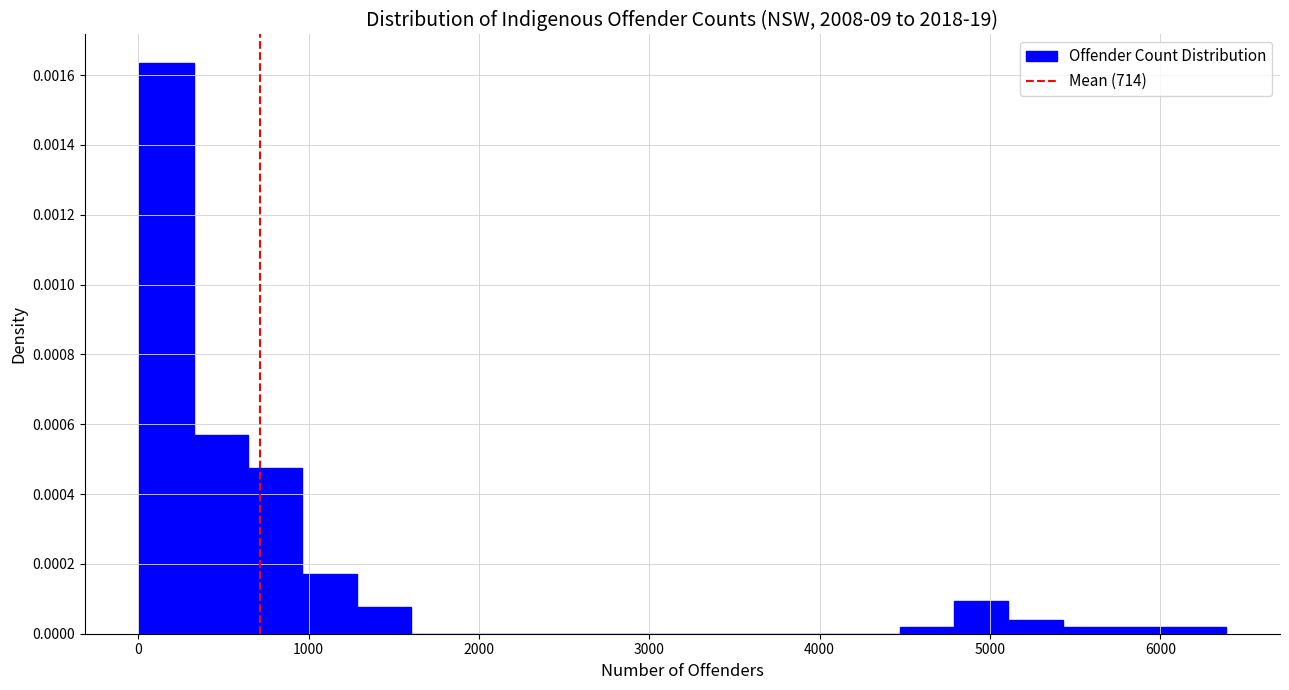

Around what value on the x-axis is the tallest bar? Give the approximate position of its centre, as read against the axis.

200